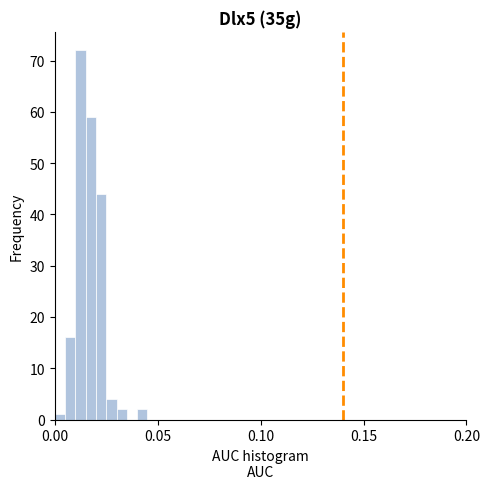

Read against the x-axis, roughly where is the centre of the tallest bar?

0.015